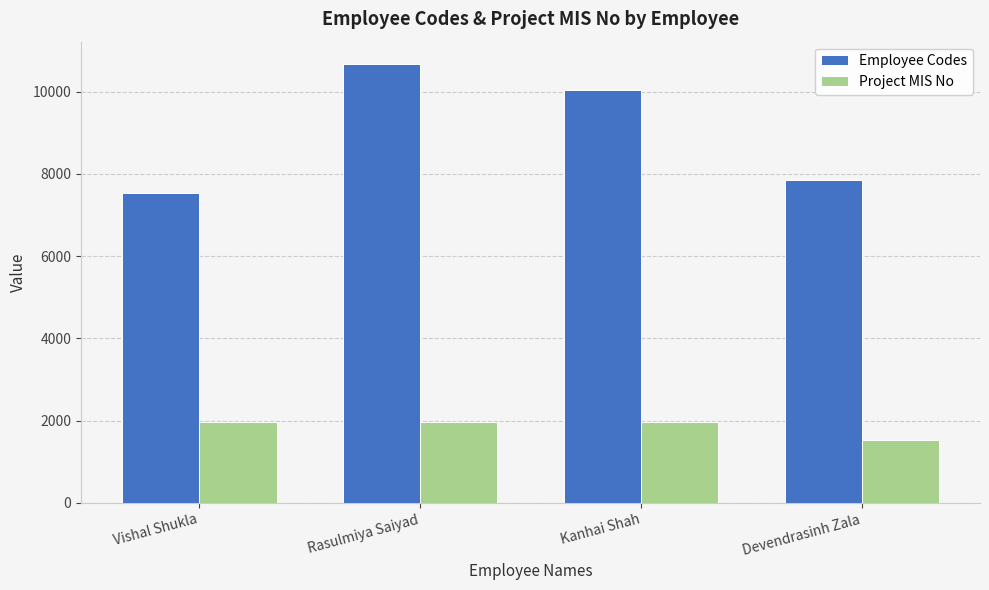

The Employee Codes series shows 7845 at Devendrasinh Zala. True or false?

True